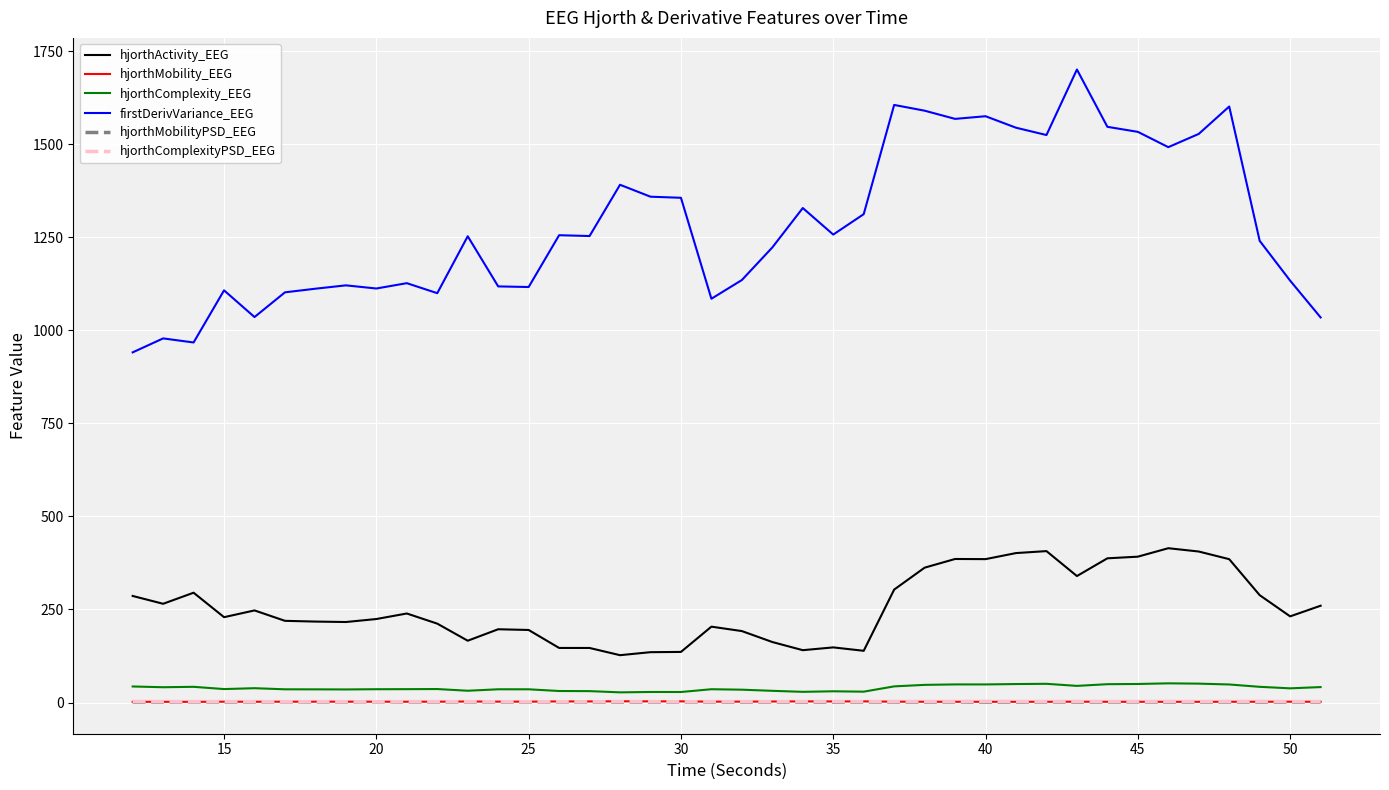

Which series has the largest range (max minus min)?

firstDerivVariance_EEG